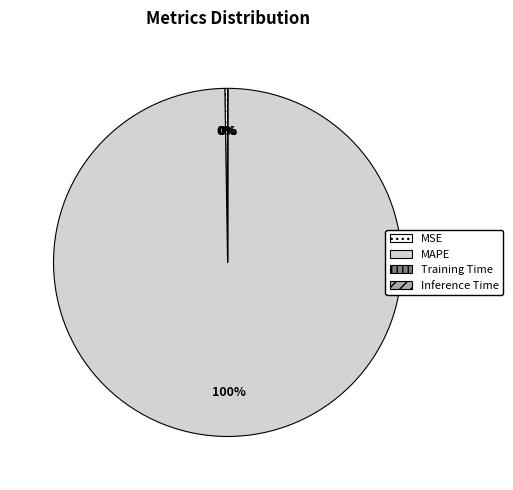

Which slice is the largest?

MAPE